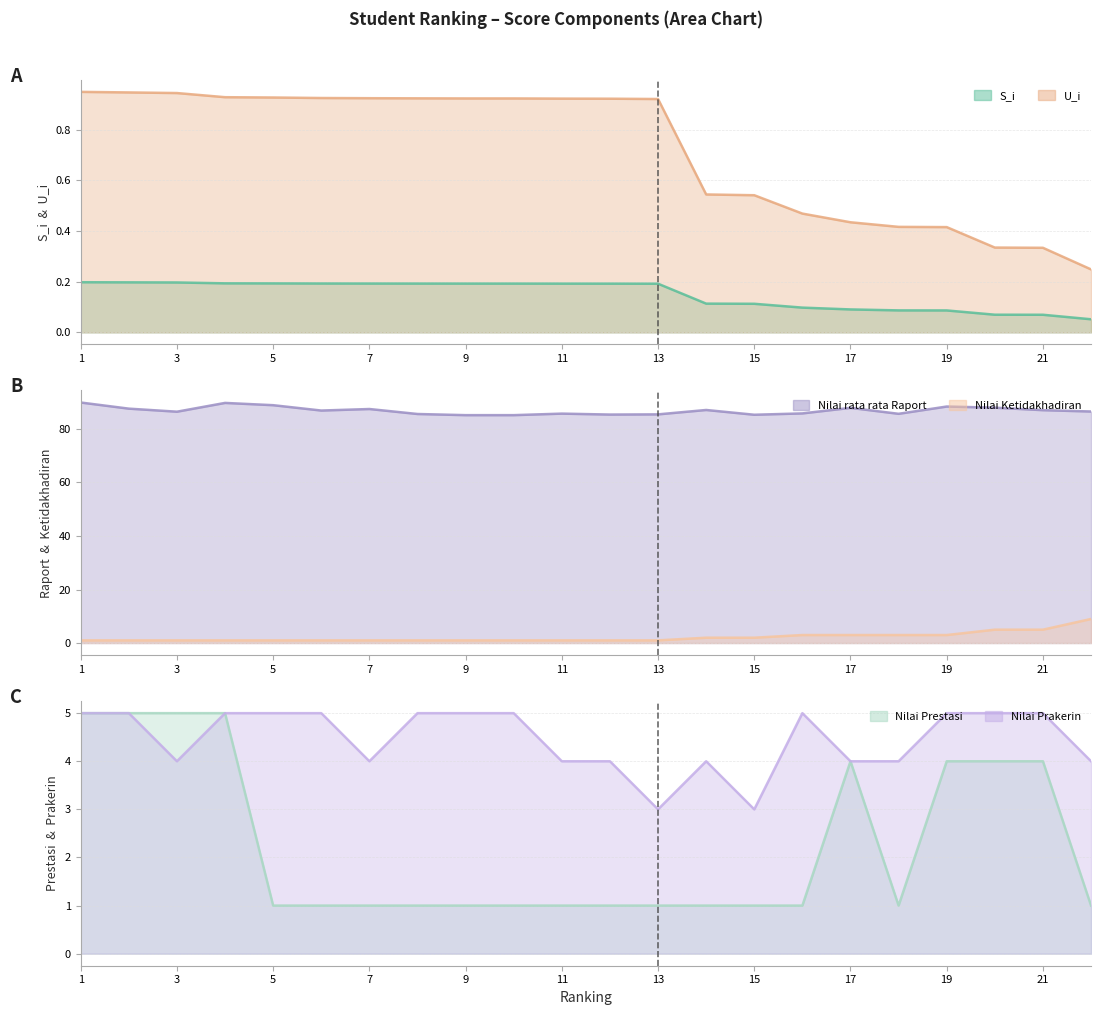

What is the total value across all series at 19?

100.9